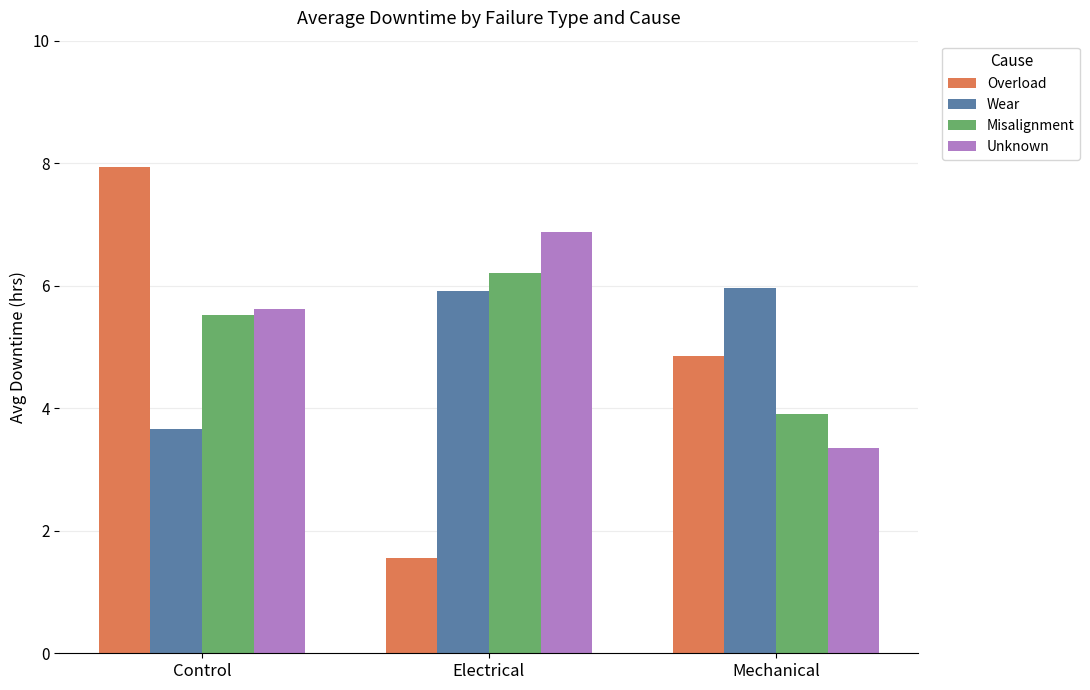

Does the chart contain any negative values?

No